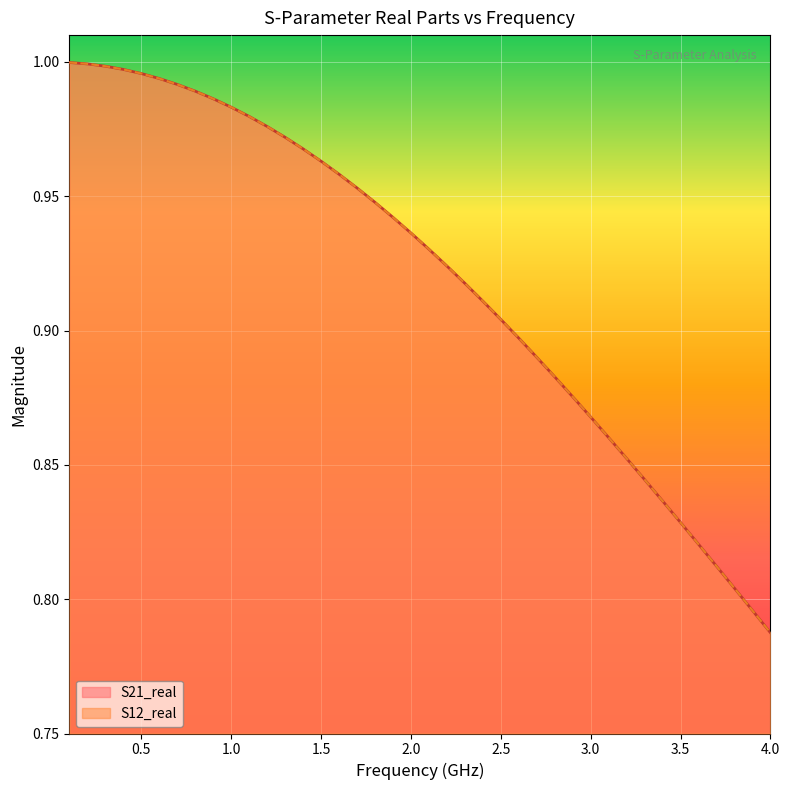

Rank the series by their maximum value, from lowest to highest.

S21_real, S12_real